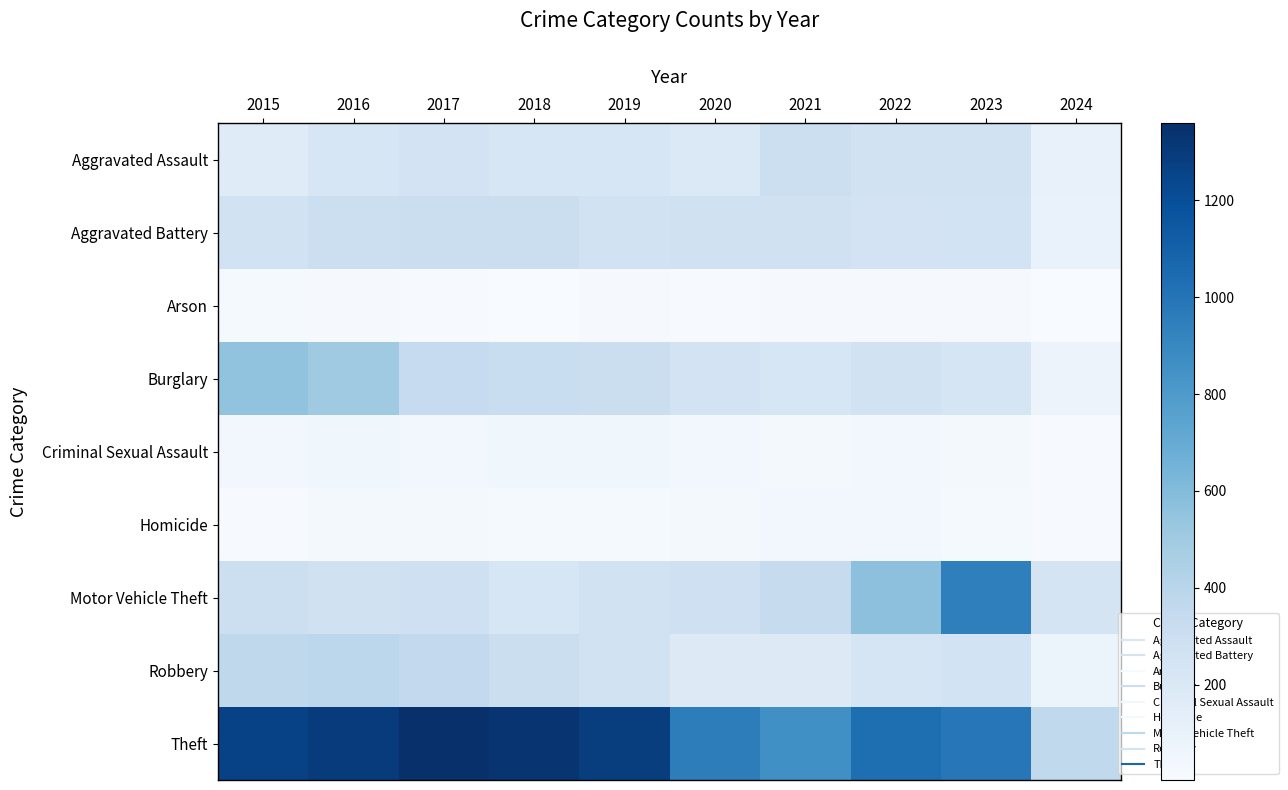

Between 2022 and 2021, which is larger?

2021